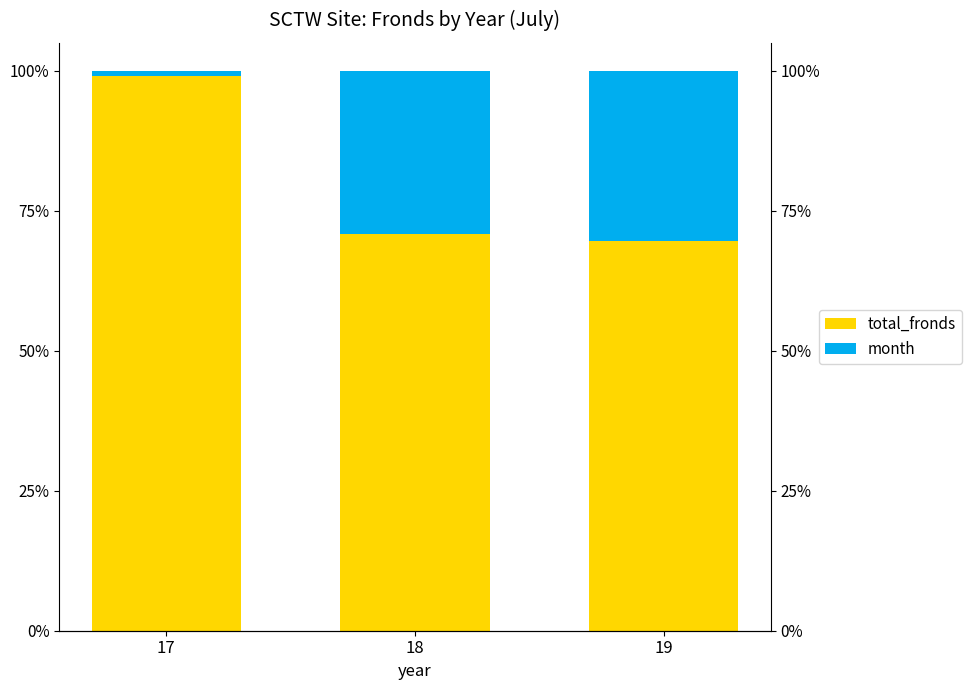

What is the sum of all total_fronds values?

2.4